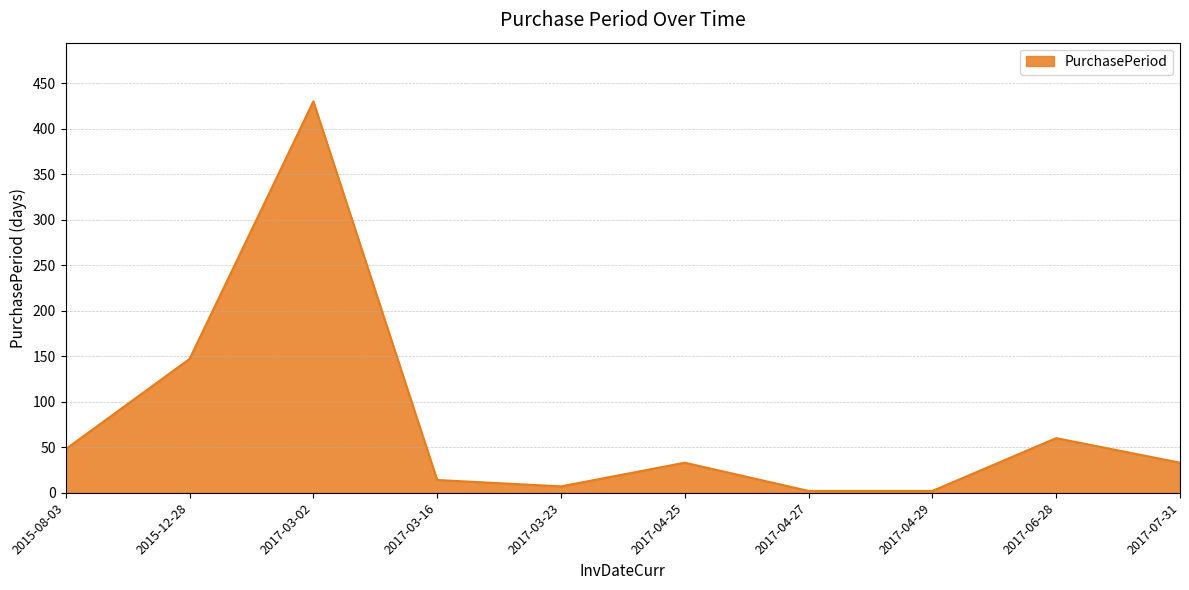

Reading left to right, what are all the values shown in this chart?

48	147	430	14	7	33	2	2	60	33